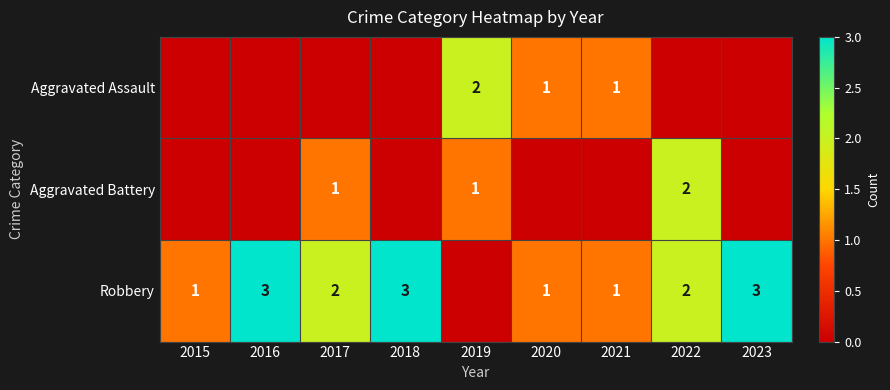

What is the sum of the Robbery values at 2017 and 2016?

5